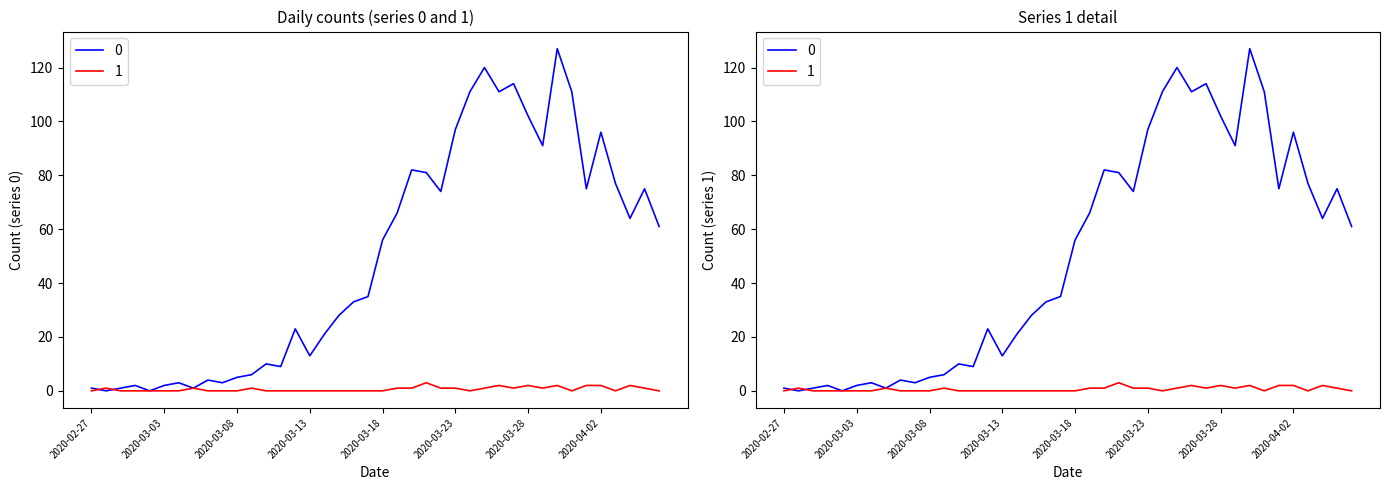

What is the label of the 36th point from the left?

2020-04-02